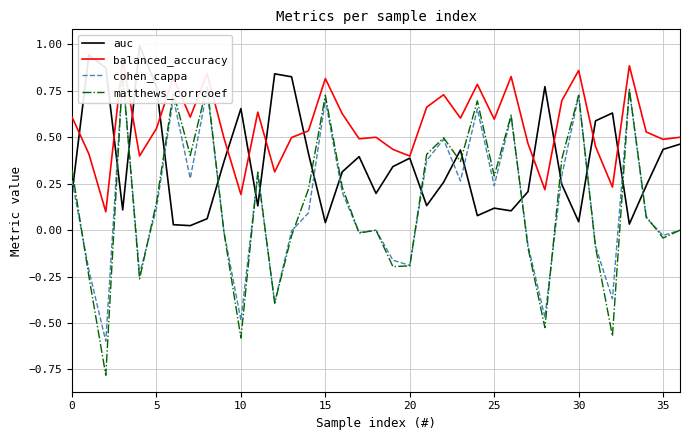

How many positive values does the cohen_cappa series have?

20